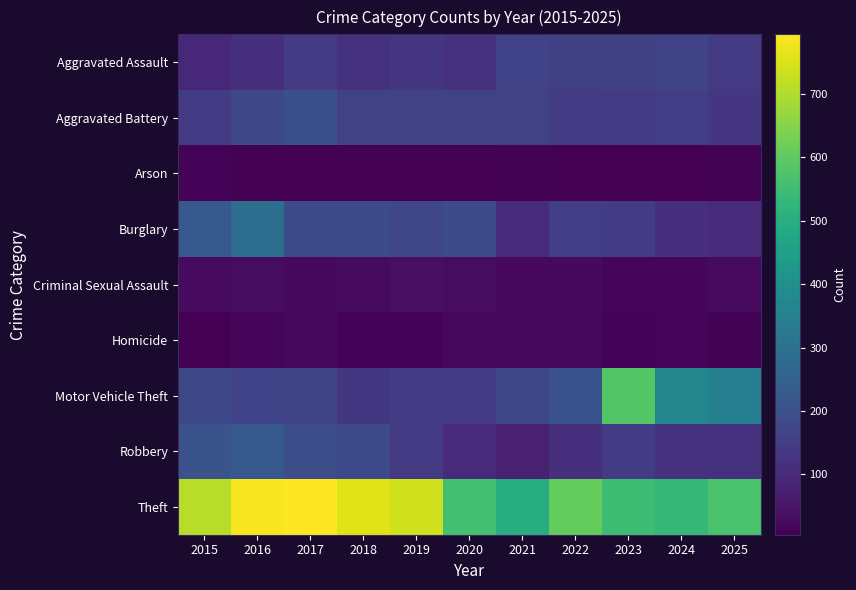

Reading right to left, transcribe all the data shown in this chart.

Aggravated Assault: 2025=139	2024=167	2023=153	2022=156	2021=163	2020=116	2019=130	2018=120	2017=146	2016=115	2015=97
Aggravated Battery: 2025=130	2024=150	2023=138	2022=141	2021=158	2020=161	2019=159	2018=160	2017=199	2016=176	2015=146
Arson: 2025=10	2024=5	2023=5	2022=7	2021=11	2020=7	2019=6	2018=5	2017=8	2016=8	2015=13
Burglary: 2025=100	2024=115	2023=145	2022=150	2021=100	2020=184	2019=174	2018=185	2017=182	2016=289	2015=223
Criminal Sexual Assault: 2025=27	2024=18	2023=18	2022=25	2021=24	2020=30	2019=38	2018=29	2017=24	2016=31	2015=27
Homicide: 2025=9	2024=19	2023=12	2022=23	2021=23	2020=22	2019=13	2018=13	2017=22	2016=15	2015=5
Motor Vehicle Theft: 2025=347	2024=366	2023=582	2022=203	2021=177	2020=144	2019=142	2018=132	2017=167	2016=163	2015=176
Robbery: 2025=116	2024=121	2023=146	2022=112	2021=77	2020=102	2019=139	2018=180	2017=190	2016=221	2015=207
Theft: 2025=567	2024=530	2023=550	2022=606	2021=496	2020=558	2019=738	2018=756	2017=794	2016=785	2015=709